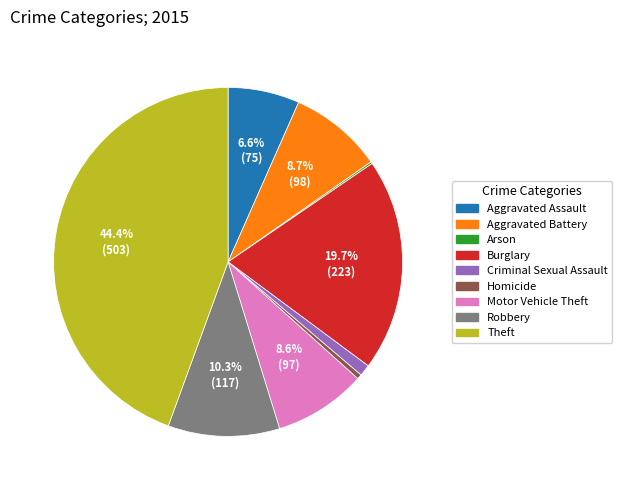

What is the largest slice in the pie chart?

Theft